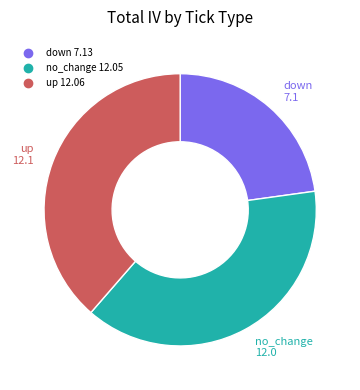

Is there a majority slice in this chart?

No